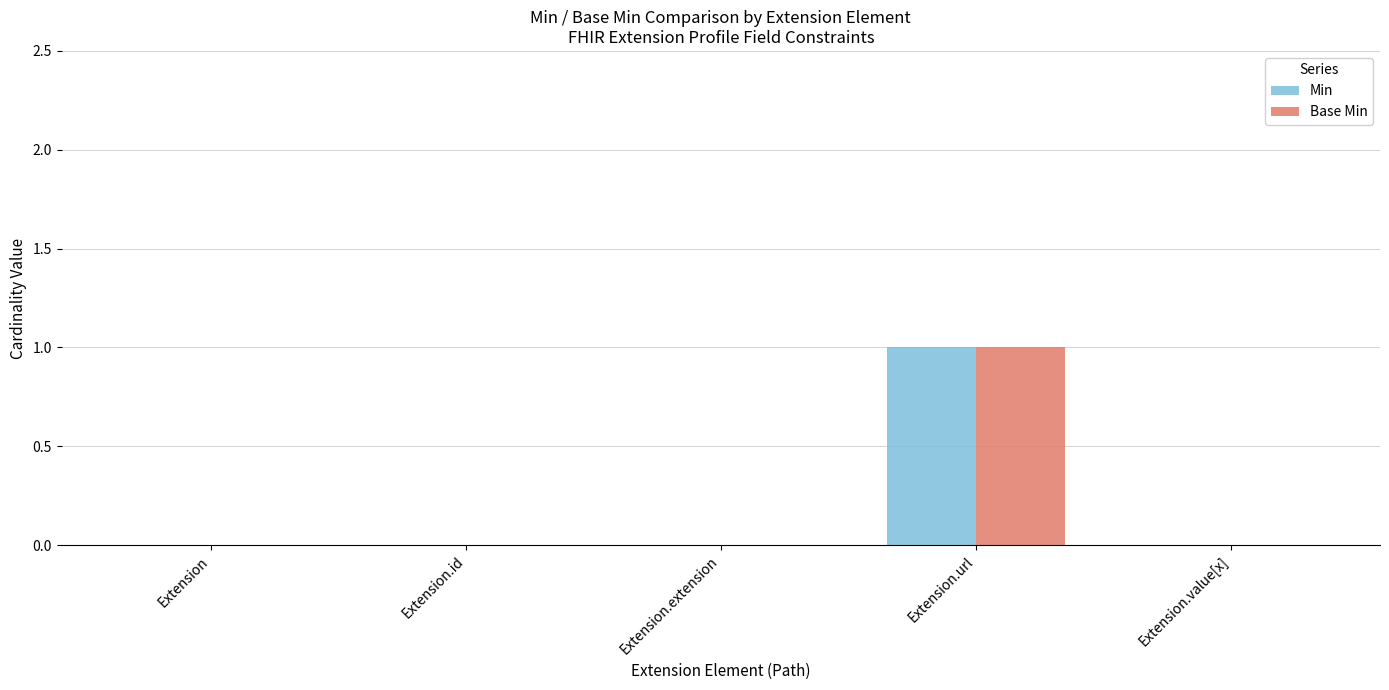

Reading left to right, what are all the values shown in this chart?

Min: Extension=0	Extension.id=0	Extension.extension=0	Extension.url=1	Extension.value[x]=0
Base Min: Extension=0	Extension.id=0	Extension.extension=0	Extension.url=1	Extension.value[x]=0